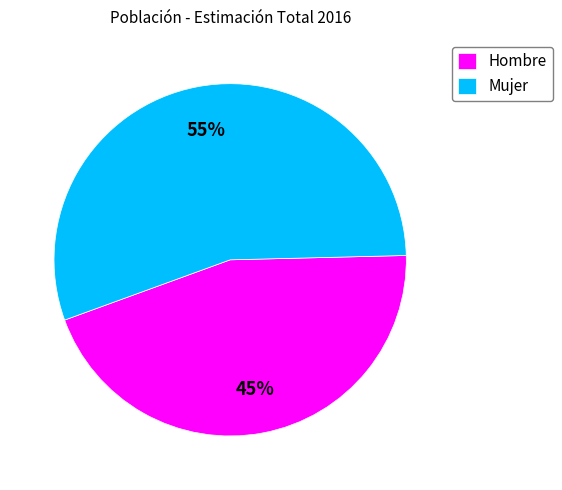

Is there any slice that represents more than half of the pie?

Yes